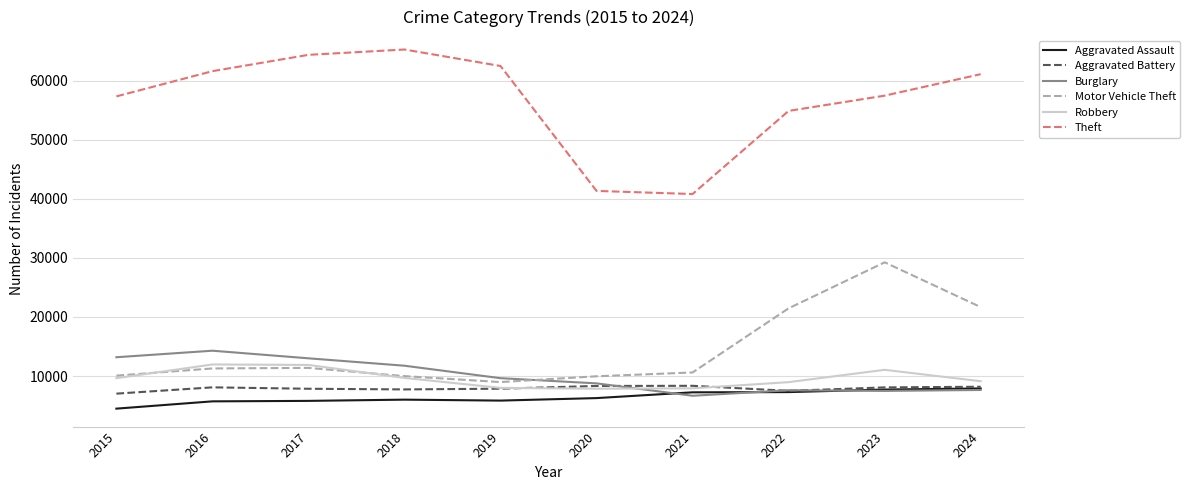

Read the Robbery value at 2018, to the nearest 100.

9700